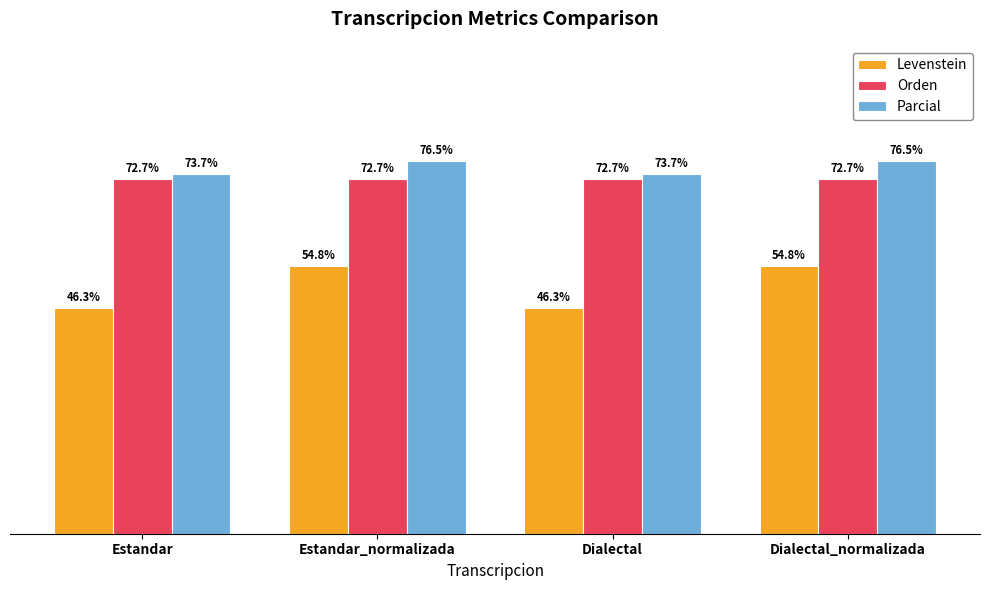

List the series in order of their peak value, highest first.

Parcial, Orden, Levenstein